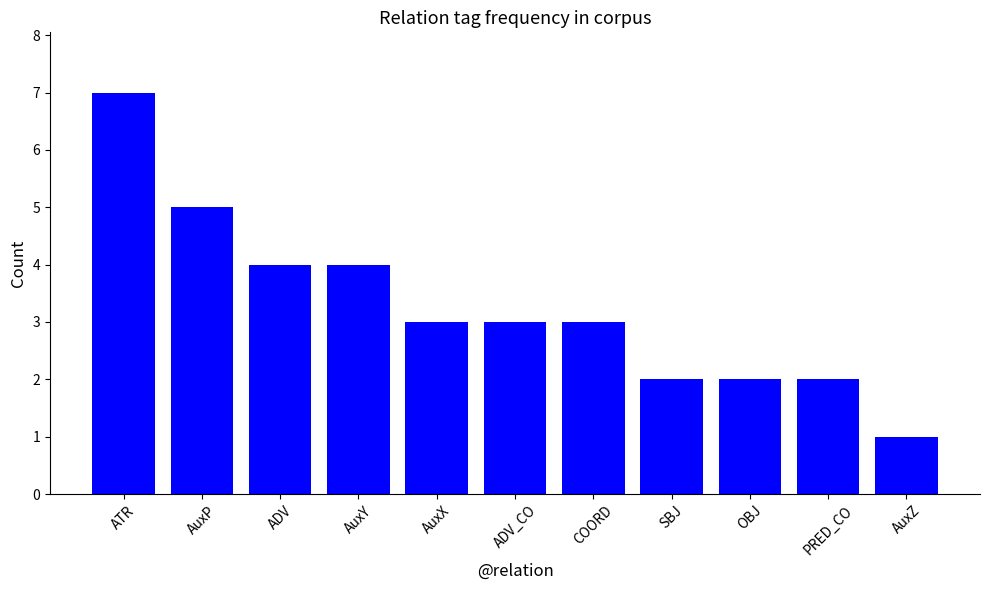

Reading left to right, list all the values displayed in this chart.

7	5	4	4	3	3	3	2	2	2	1